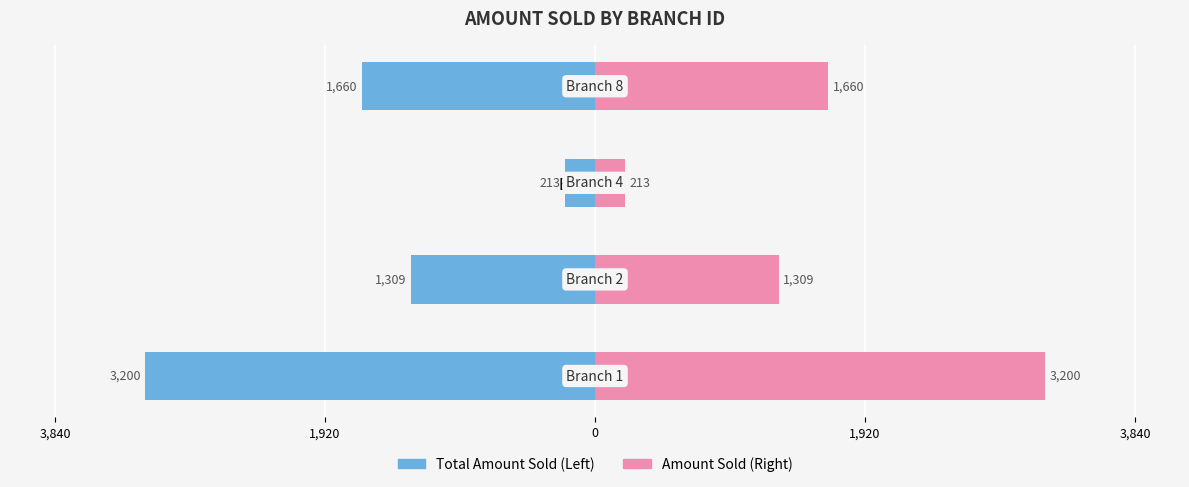

How many data points in Amount Sold (Reference) are above 1660?

1